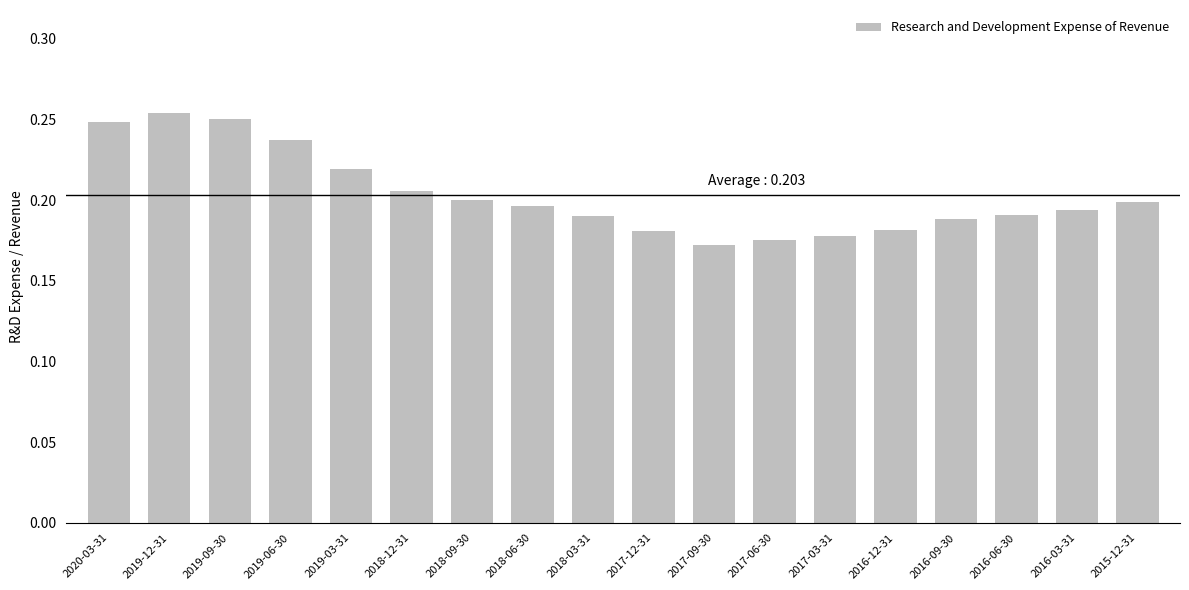

Count the values in the range 0 to 1.

18